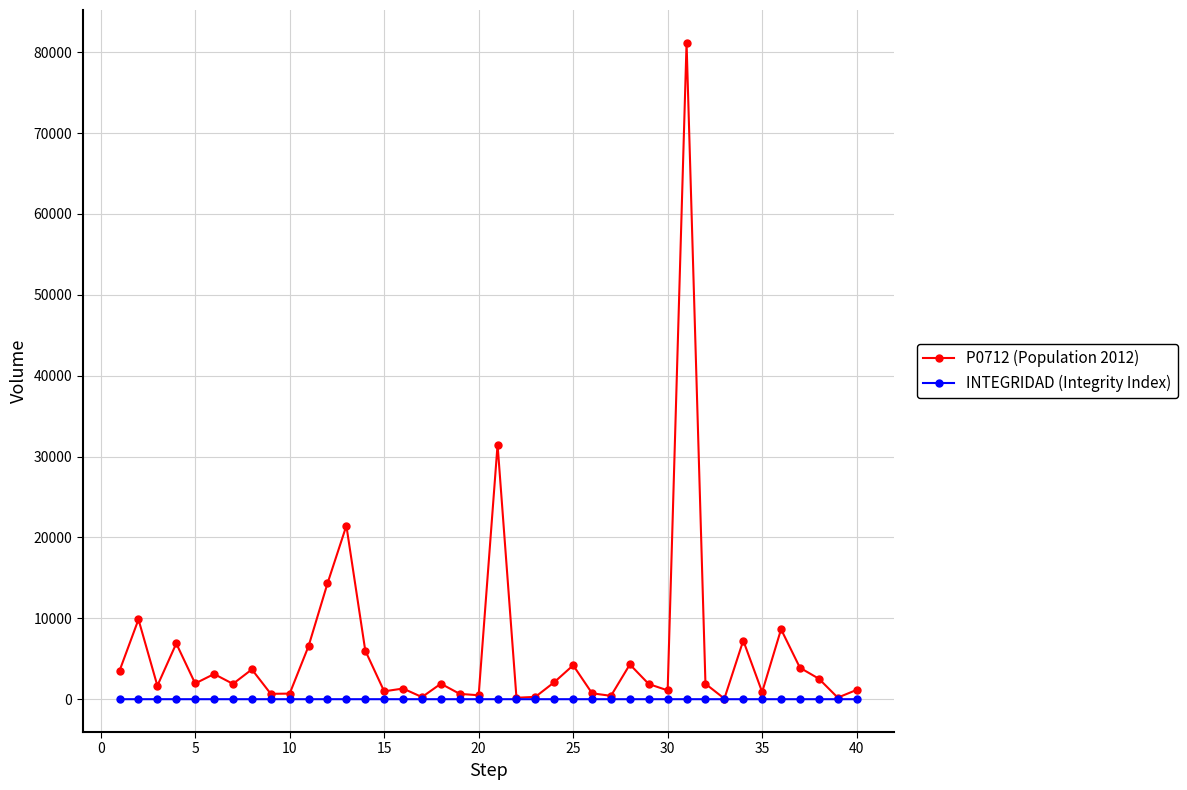

What is the highest value of the P0712 (Population 2012) series?

81161.0